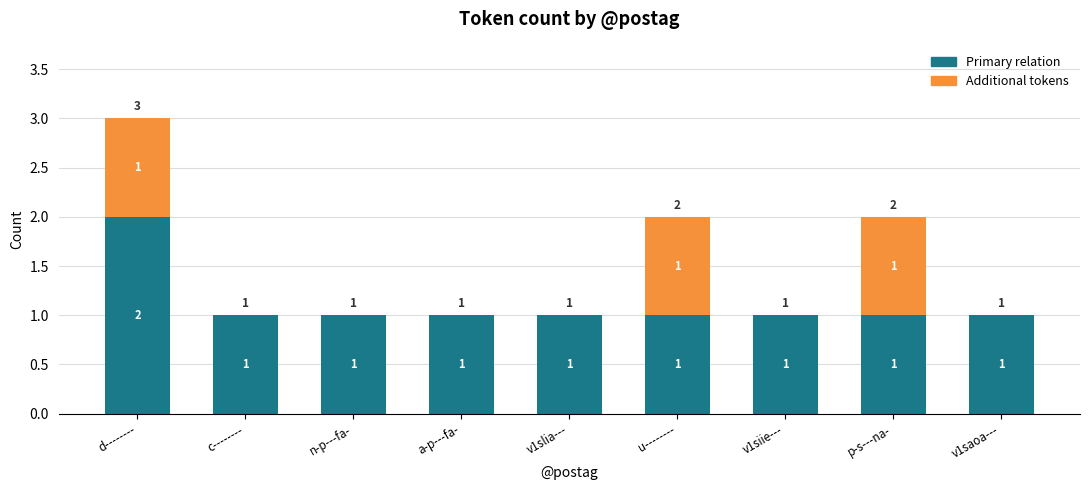

At which category is the sum across all series the highest?

d--------